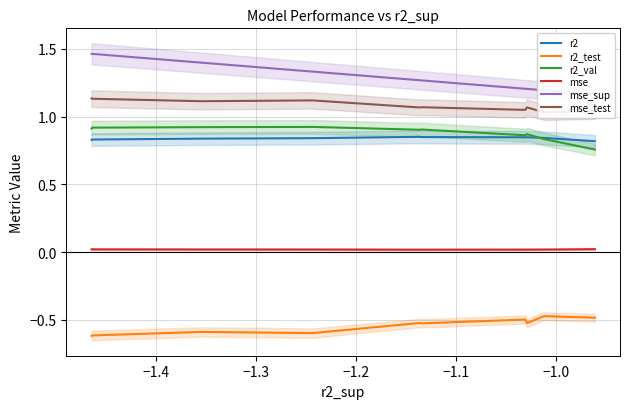

True or false: mse and r2_test intersect in this chart.

False